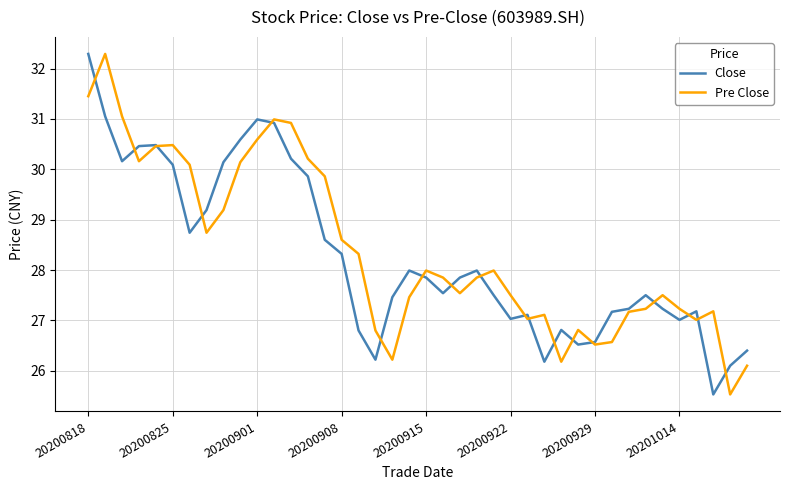

What is the minimum value shown in the chart?

25.5